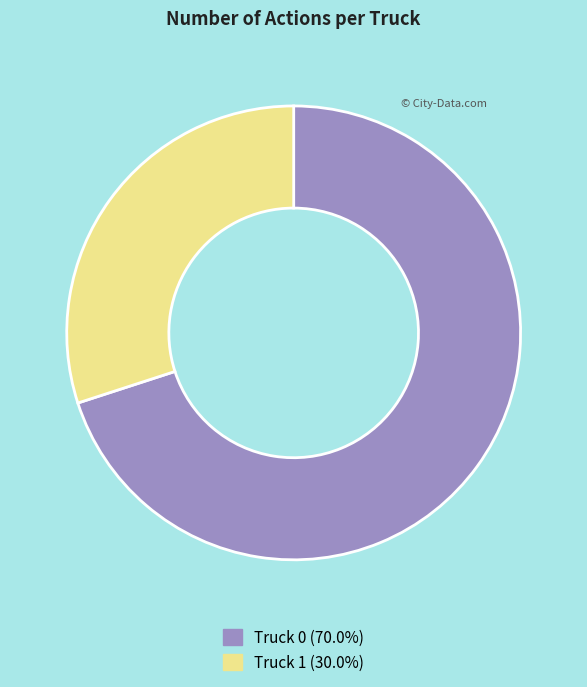

The Truck 1 slice represents 43% of the pie. True or false?

False